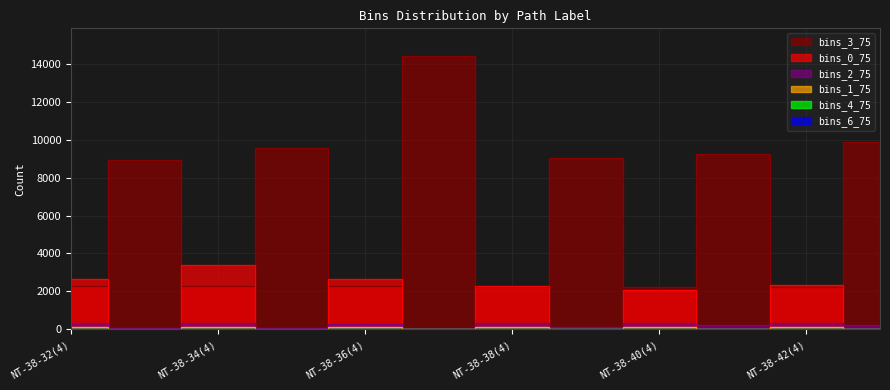

Count the number of categories in the chart.

12